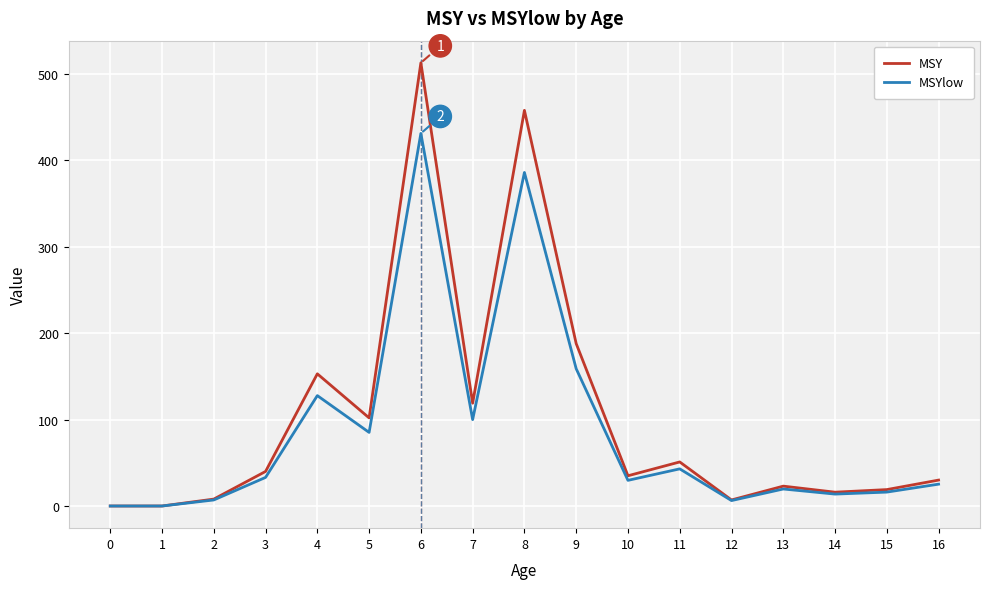

The value of MSYlow at 4 is 127.8. True or false?

True